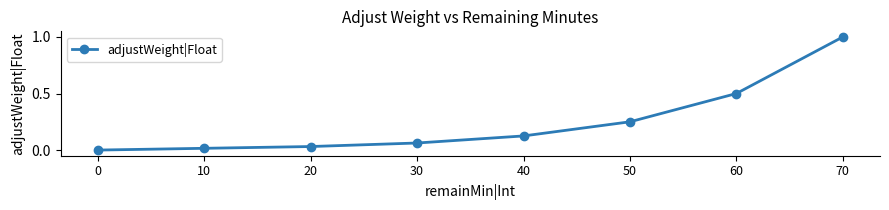

Which has a higher value, 10 or 40?

40